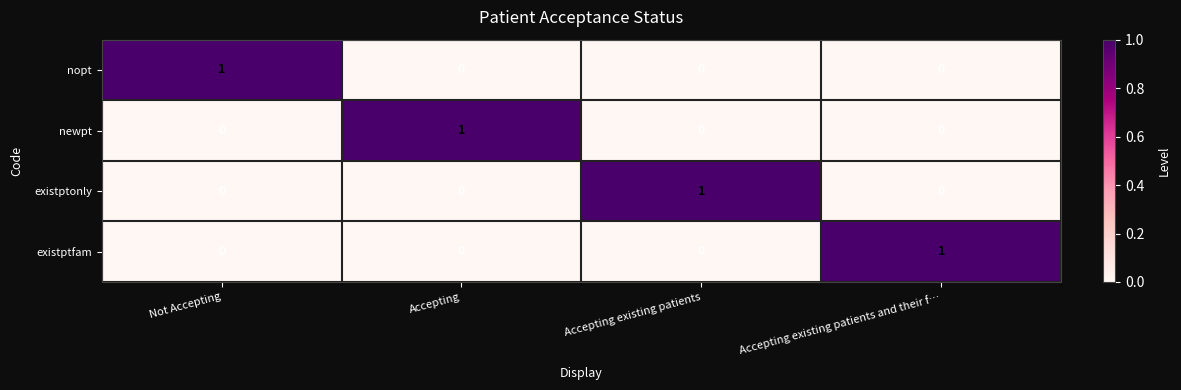

What is the spread (max minus min) of values at Accepting existing patients and their f…?

1